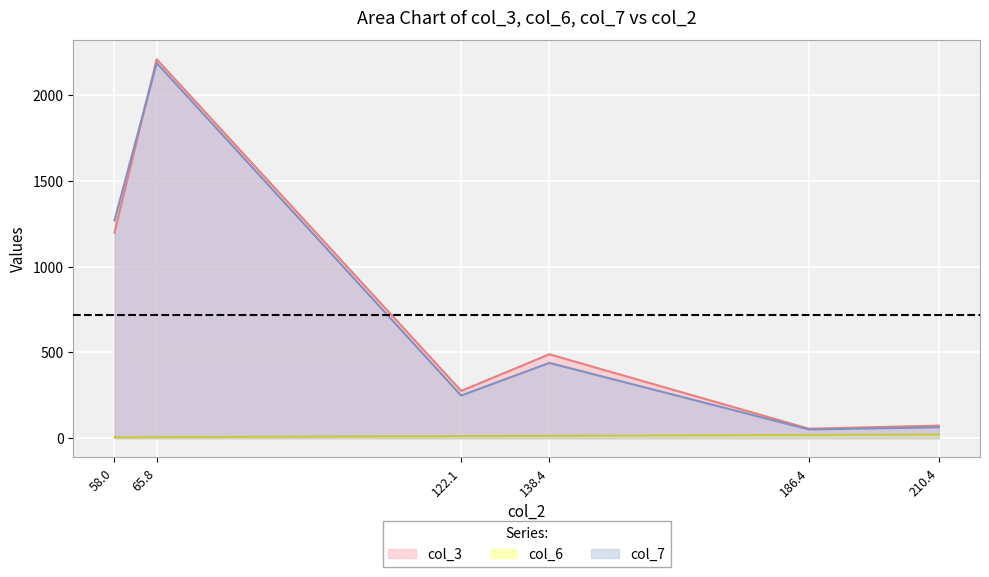

What is the difference between the maximum and minimum values in the col_6 series?

15.9